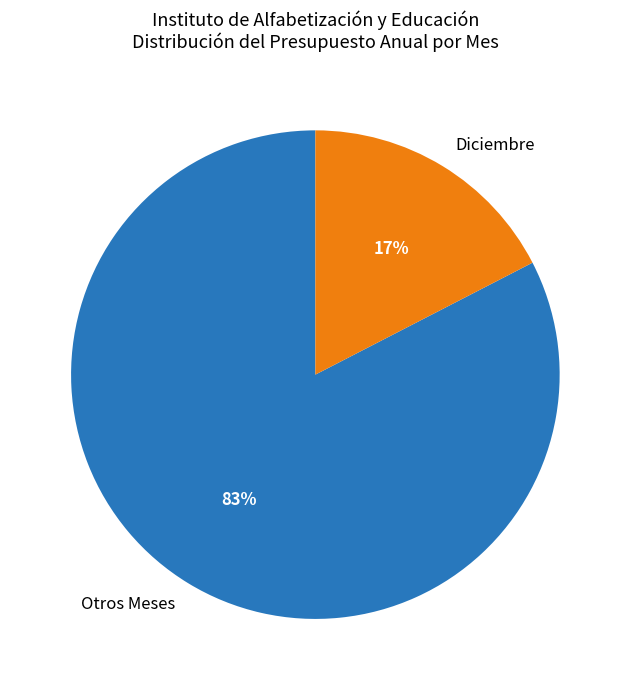

How many slices are in this pie chart?

2